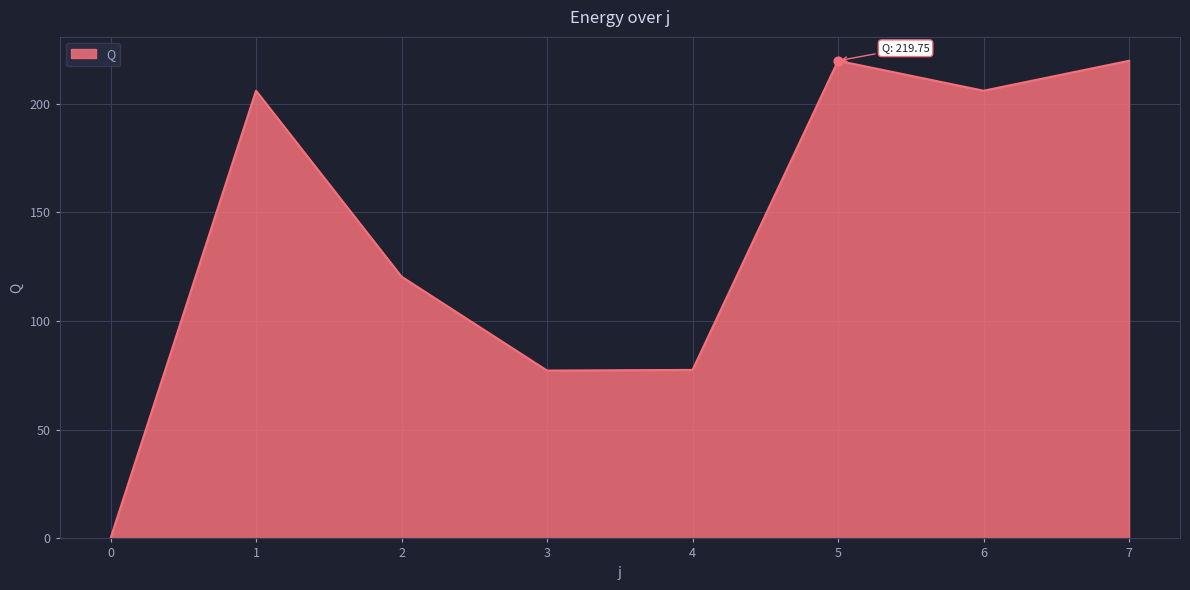

What is the change in value from 3 to 5?

+142.5